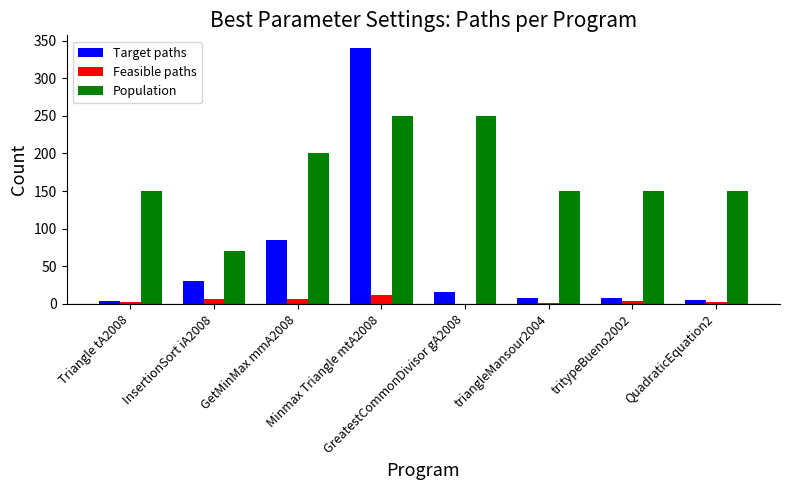

What is the maximum value for Feasible paths?

12